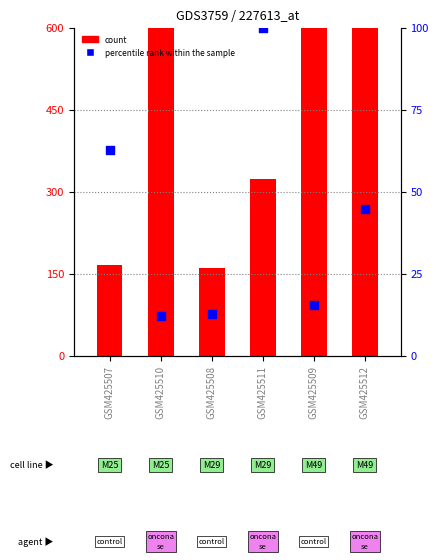

Which series has the largest total across all categories?

count